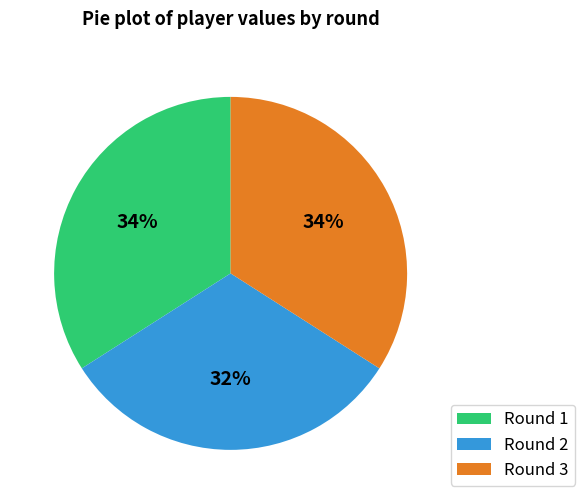

The Round 2 slice represents 21% of the pie. True or false?

False